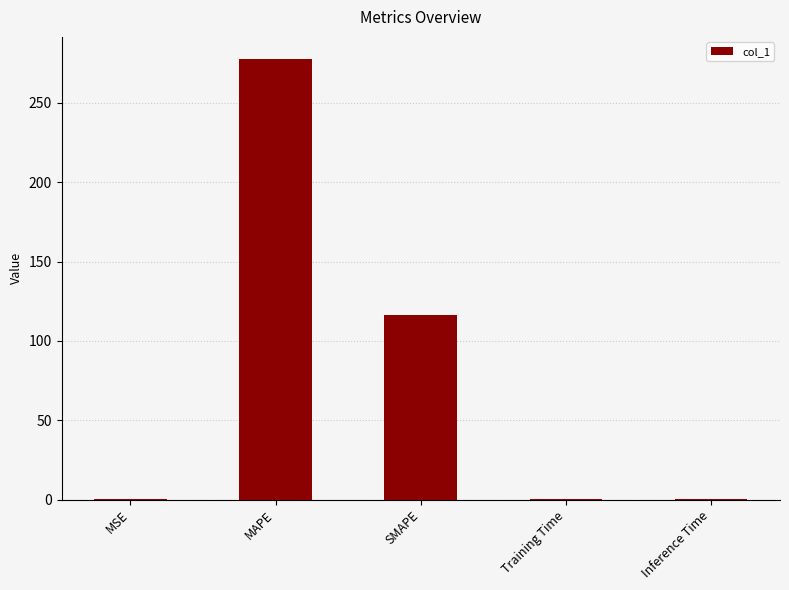

Are the bars grouped side by side (vs. stacked)?

No